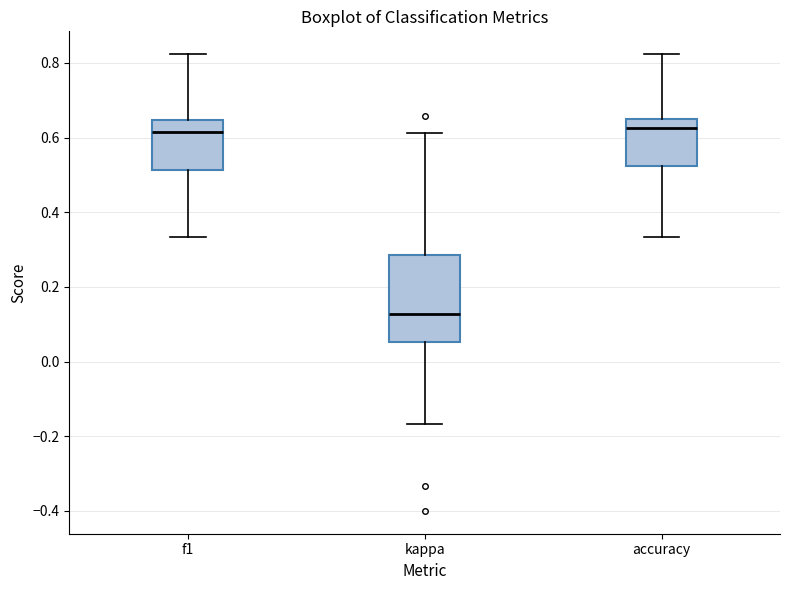

Reading left to right, transcribe this box plot: for each box, give where its median line is, the range the box spans, and where its two whiskers end, as read against the y-axis. The values are not printed on the chart, so give them approximately, as read against the axis.

f1: median 0.62, box 0.52 to 0.64, whiskers 0.34 to 0.82
kappa: median 0.12, box 0.06 to 0.28, whiskers -0.16 to 0.62
accuracy: median 0.62, box 0.52 to 0.66, whiskers 0.34 to 0.82